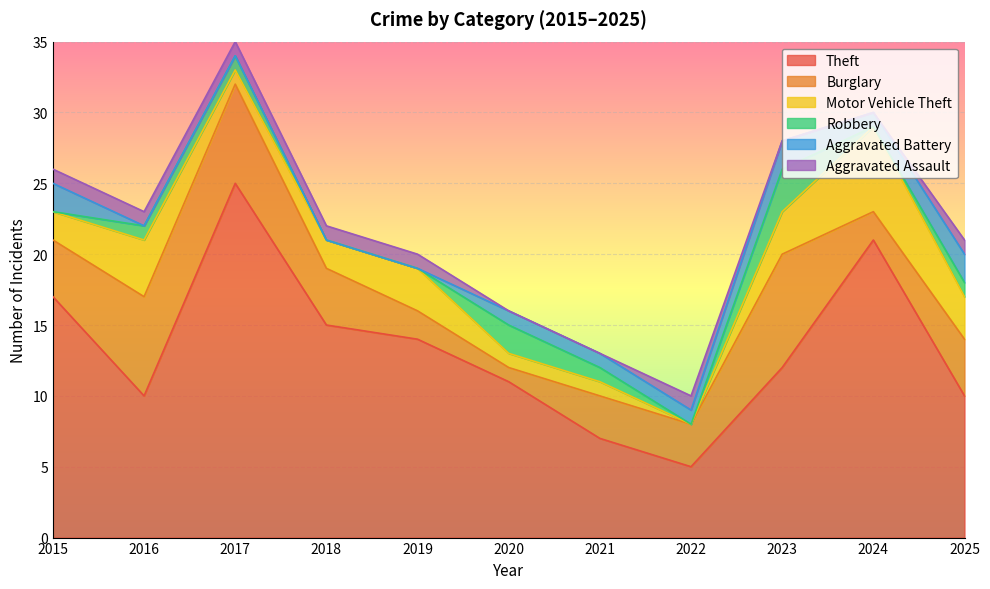

Reading left to right, extract all data points from this chart.

Theft: 17	10	25	15	14	11	7	5	12	21	10
Burglary: 4	7	7	4	2	1	3	3	8	2	4
Motor Vehicle Theft: 2	4	1	2	3	1	1	0	3	6	3
Robbery: 0	1	1	0	0	2	1	0	3	0	1
Aggravated Battery: 2	0	0	0	0	1	1	1	2	1	2
Aggravated Assault: 1	1	1	1	1	0	0	1	0	0	1